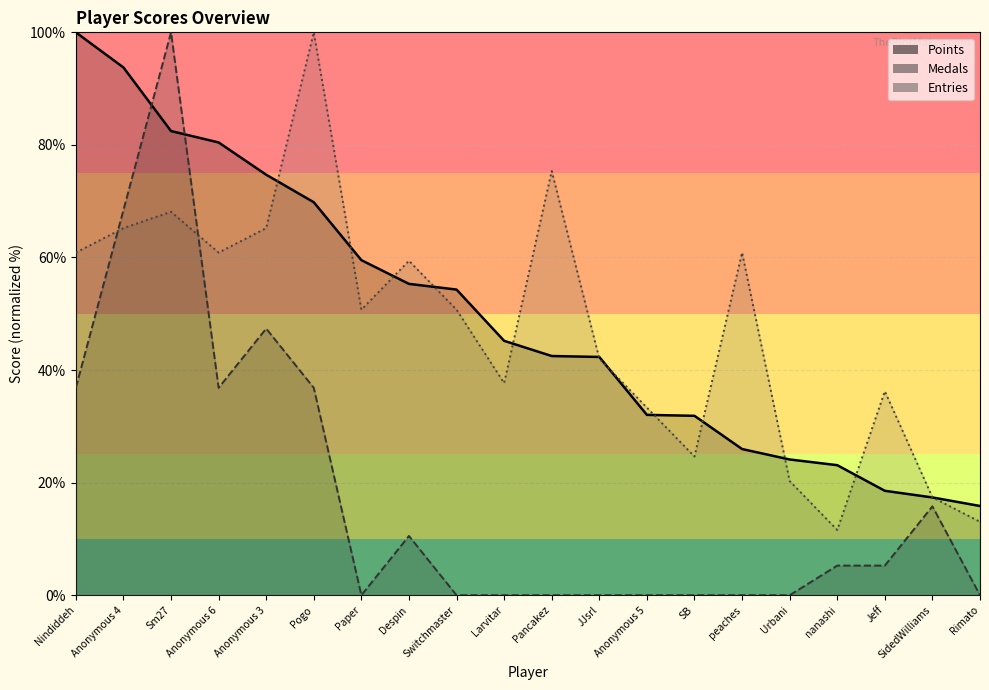

What is the difference between the Points values at Anonymous 3 and Urbani?

50.6